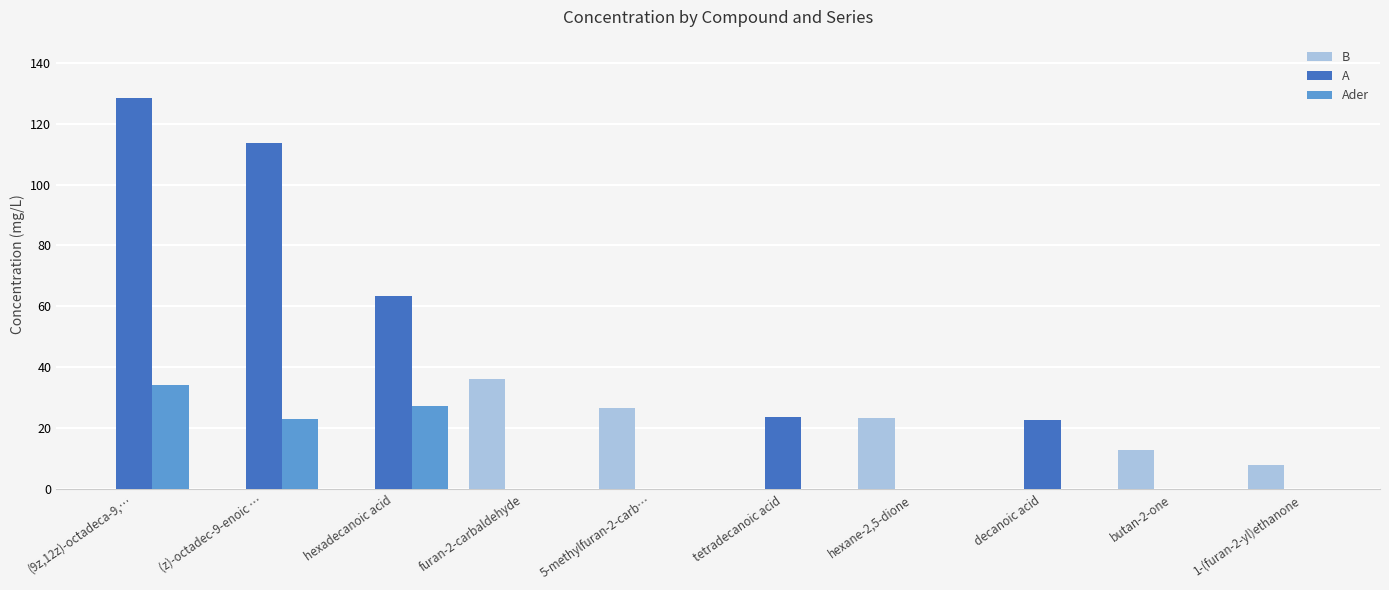

What is the total value across all series at hexane-2,5-dione?

23.3